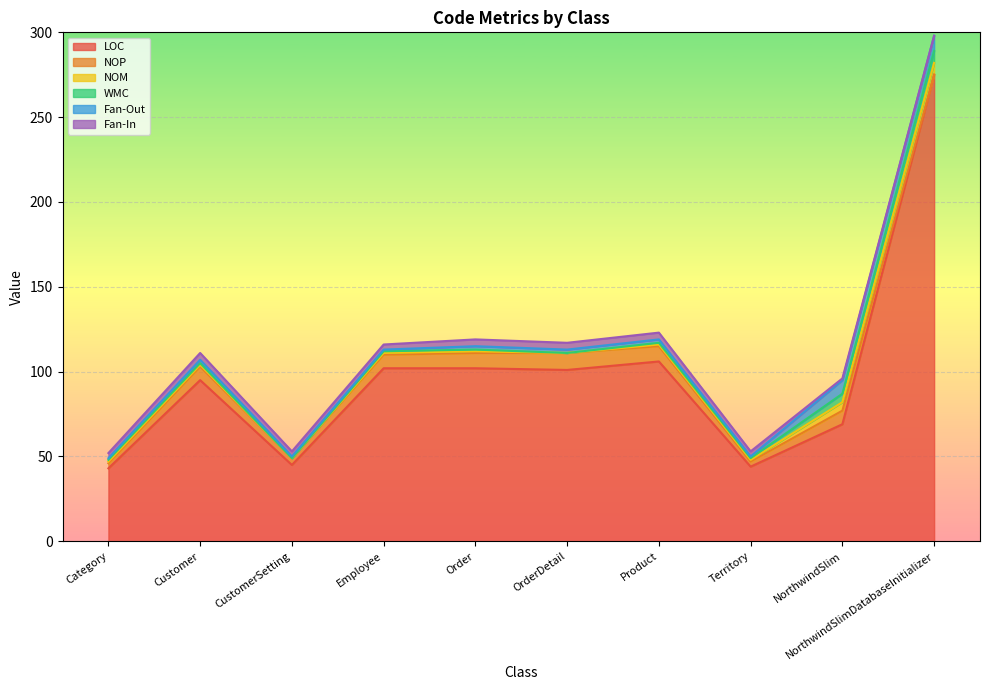

Reading left to right, list all the values displayed in this chart.

LOC: Category=43	Customer=95	CustomerSetting=45	Employee=102	Order=102	OrderDetail=101	Product=106	Territory=44	NorthwindSlim=69	NorthwindSlimDatabaseInitializer=275
NOP: Category=3	Customer=8	CustomerSetting=4	Employee=8	Order=9	OrderDetail=10	Product=9	Territory=3	NorthwindSlim=8	NorthwindSlimDatabaseInitializer=0
NOM: Category=1	Customer=1	CustomerSetting=0	Employee=1	Order=1	OrderDetail=0	Product=1	Territory=1	NorthwindSlim=5	NorthwindSlimDatabaseInitializer=7
WMC: Category=1	Customer=1	CustomerSetting=0	Employee=1	Order=1	OrderDetail=0	Product=1	Territory=1	NorthwindSlim=5	NorthwindSlimDatabaseInitializer=7
Fan-Out: Category=1	Customer=2	CustomerSetting=1	Employee=1	Order=2	OrderDetail=2	Product=2	Territory=1	NorthwindSlim=8	NorthwindSlimDatabaseInitializer=9
Fan-In: Category=3	Customer=4	CustomerSetting=3	Employee=3	Order=4	OrderDetail=4	Product=4	Territory=3	NorthwindSlim=1	NorthwindSlimDatabaseInitializer=0